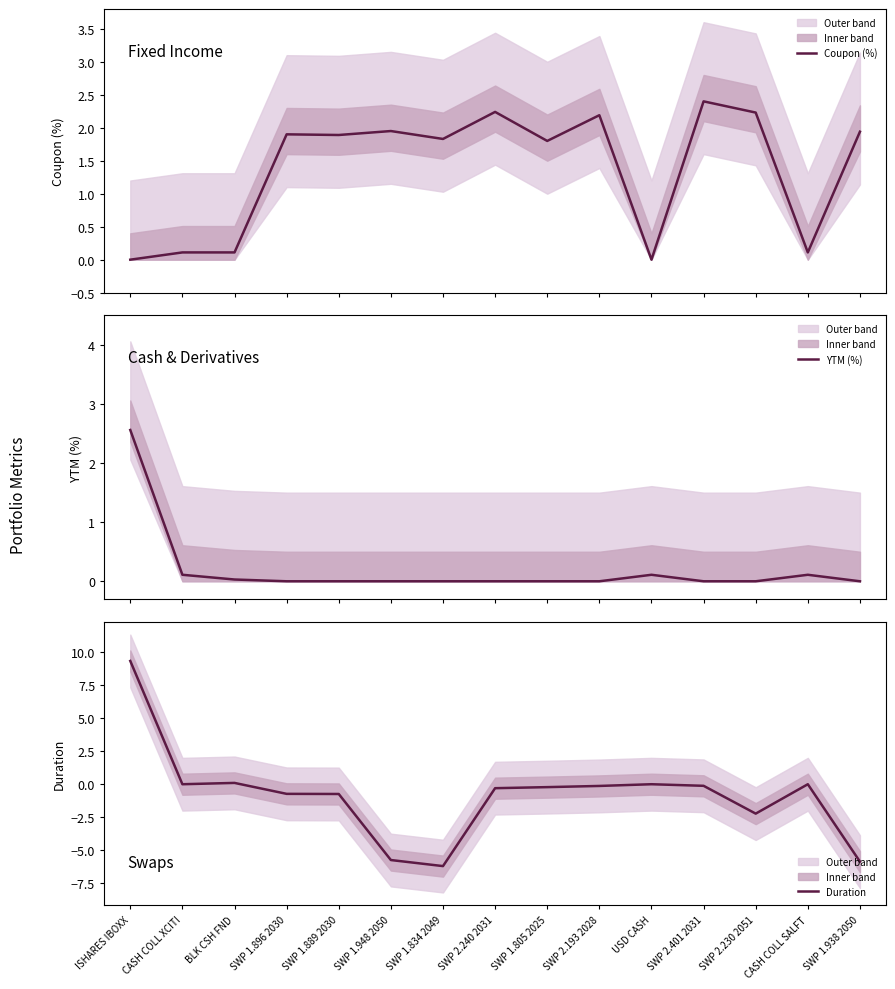

List the series in order of their overall mean, lowest first.

Duration, YTM (%), Coupon (%)